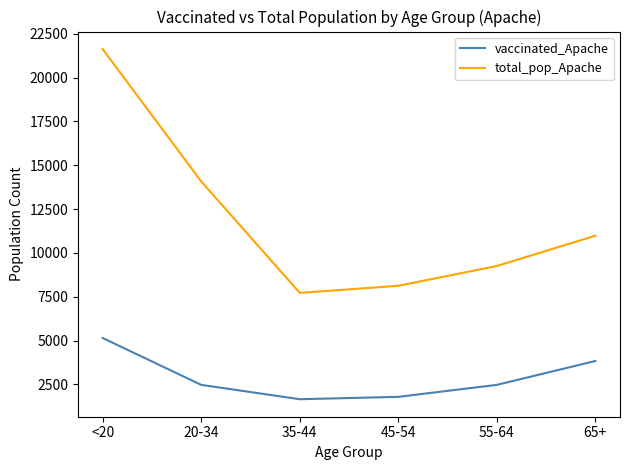

What is the difference between the maximum and minimum values in the total_pop_Apache series?

13907